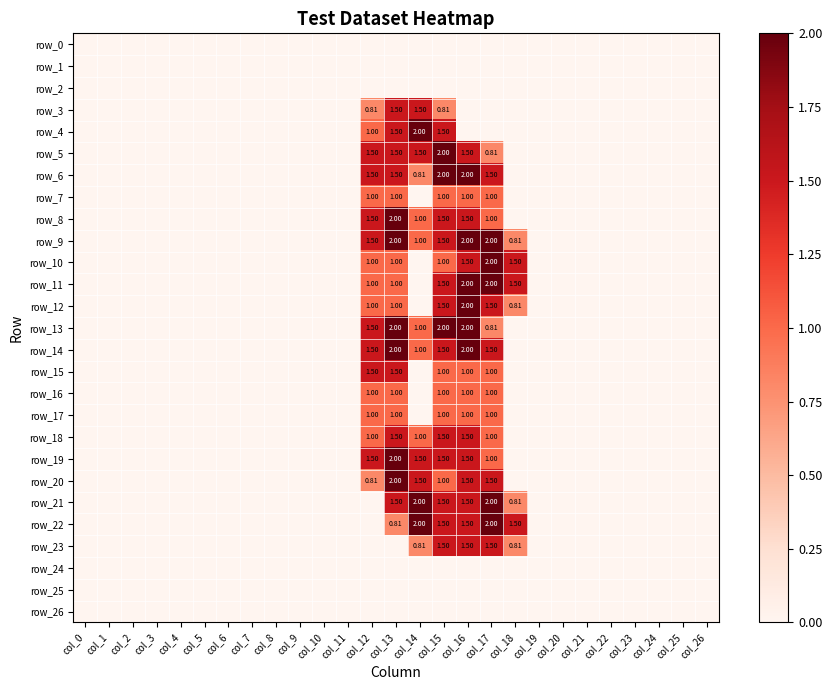

Which has a higher value, col_10 or col_24?

col_10